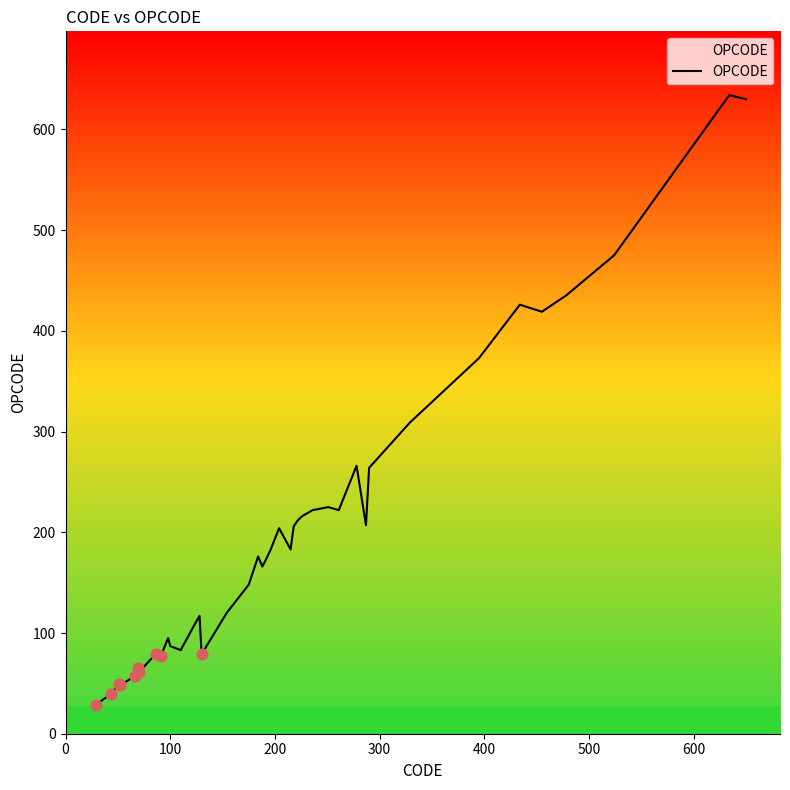

What is the difference between the maximum and minimum values?

605